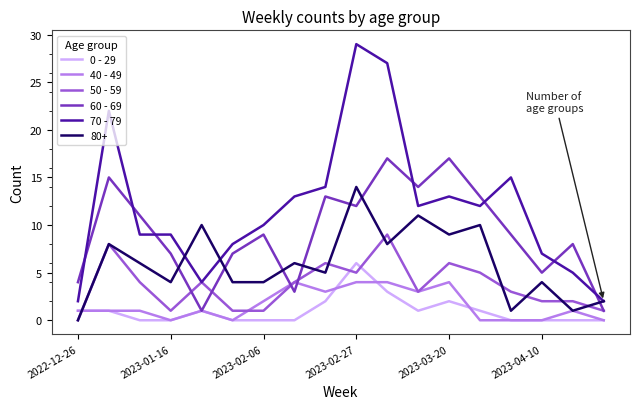

Which series has the widest spread of values?

70 - 79